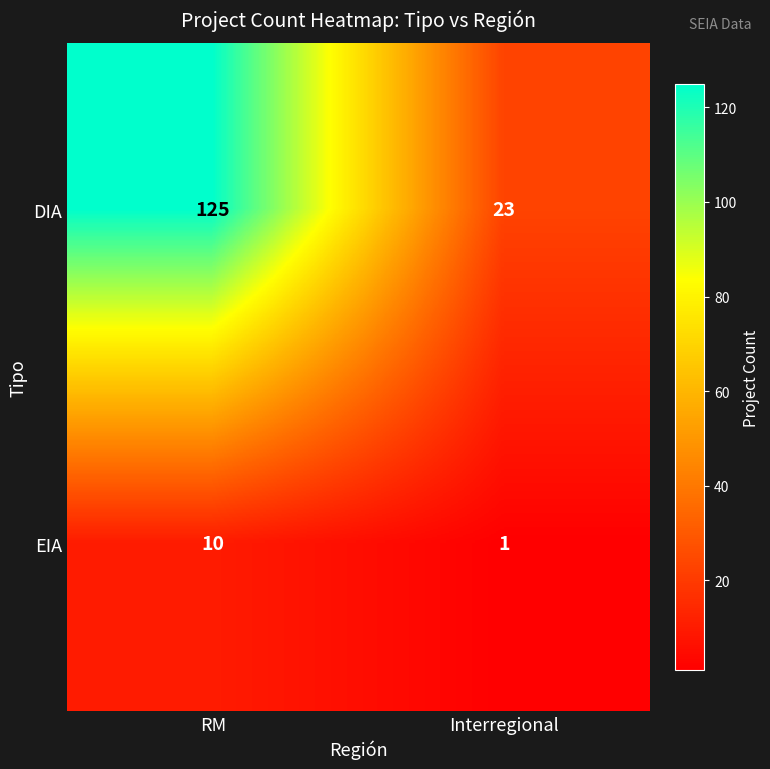

Which label corresponds to the largest value in the chart?

RM